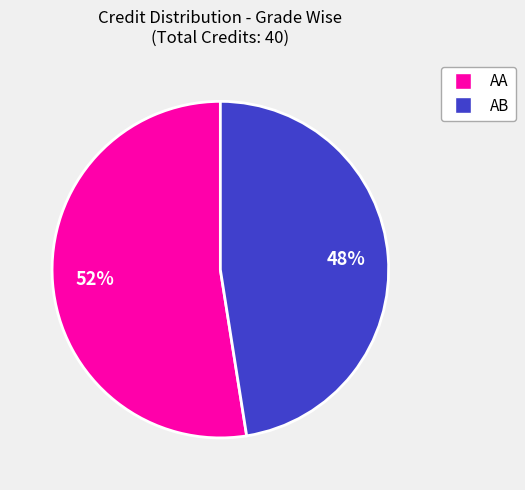

To the nearest percent, what is the average slice percentage?

50%